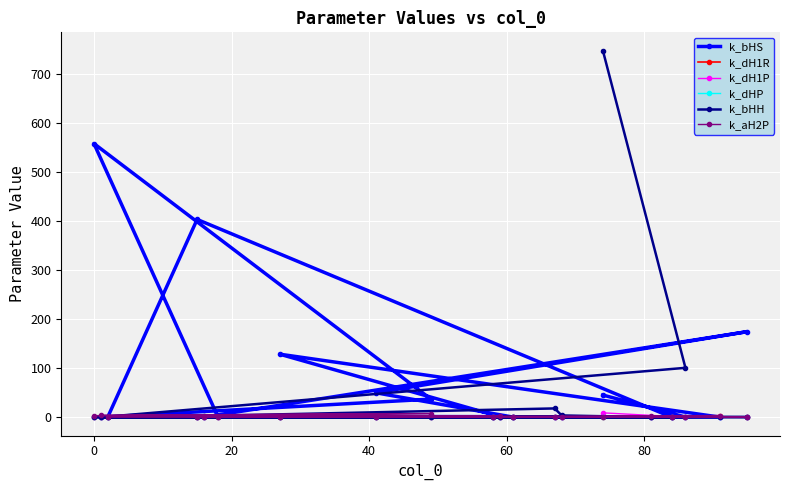

At how many categories does at least one series exceed 331?

3